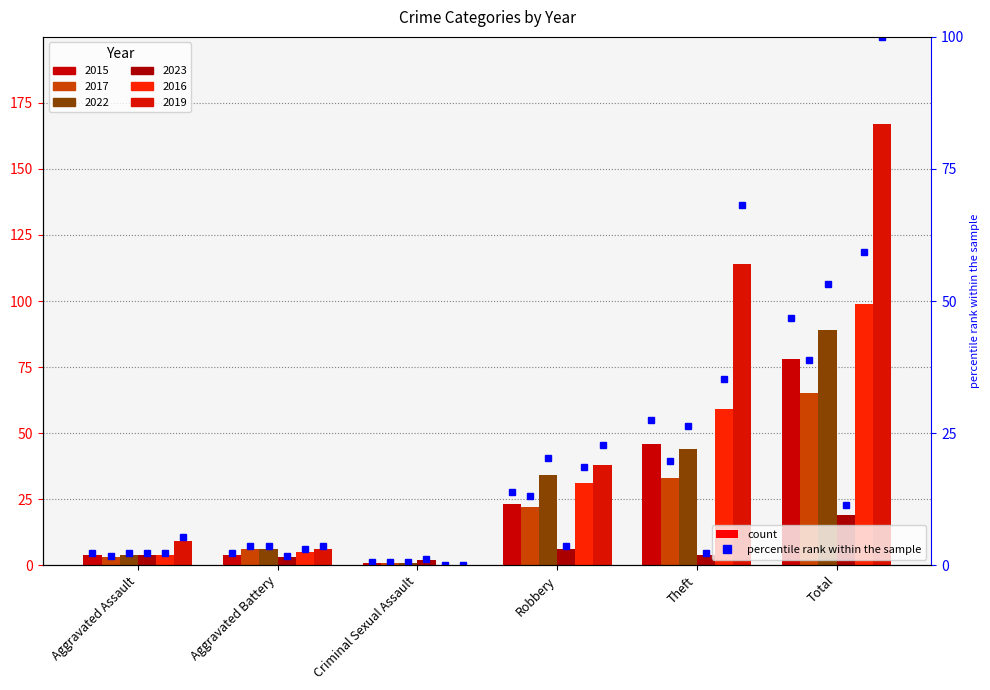

Rank the series by their maximum value, from lowest to highest.

2023 pct, 2017 pct, 2015 pct, 2022 pct, 2016 pct, 2019 pct